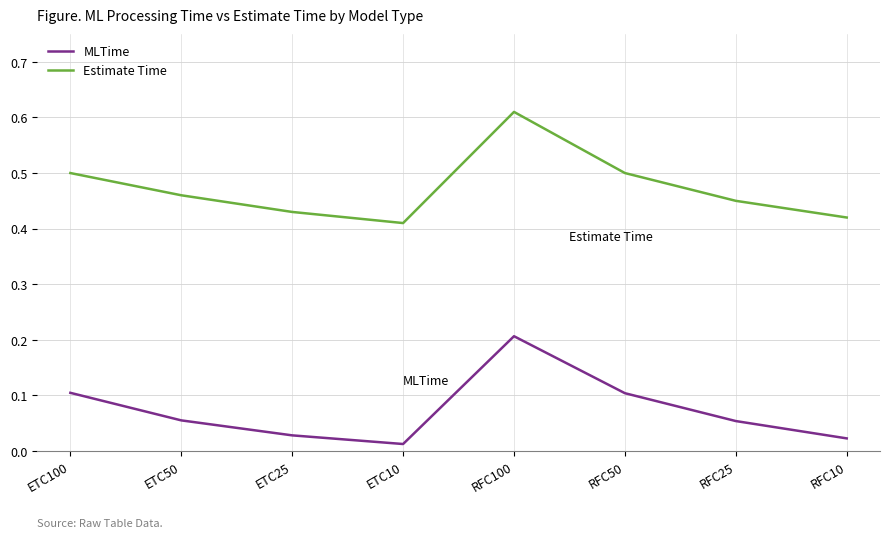

True or false: MLTime and Estimate Time intersect in this chart.

False